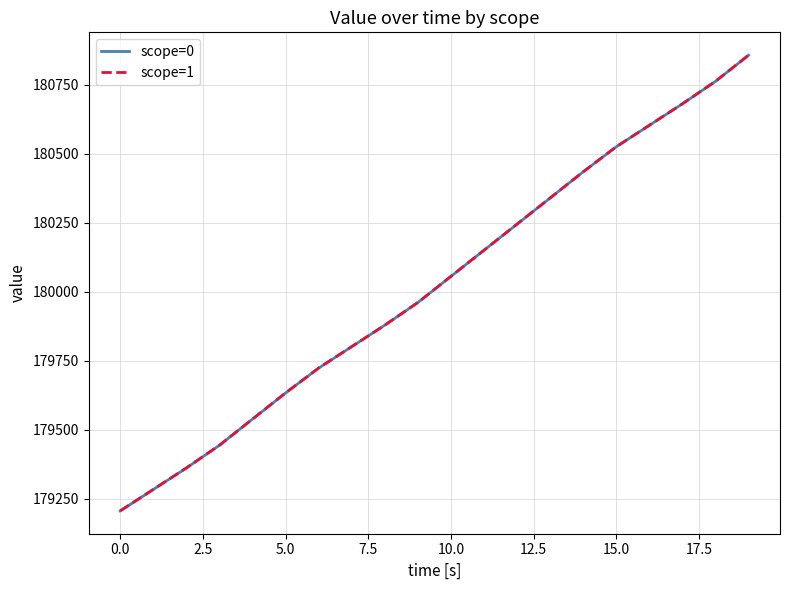

What is the greatest value displayed?

180858.3